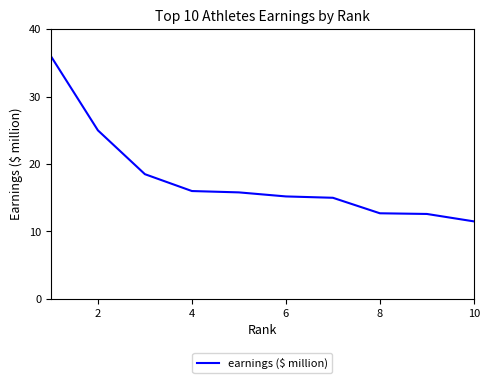

What is the smallest value displayed?

11.5